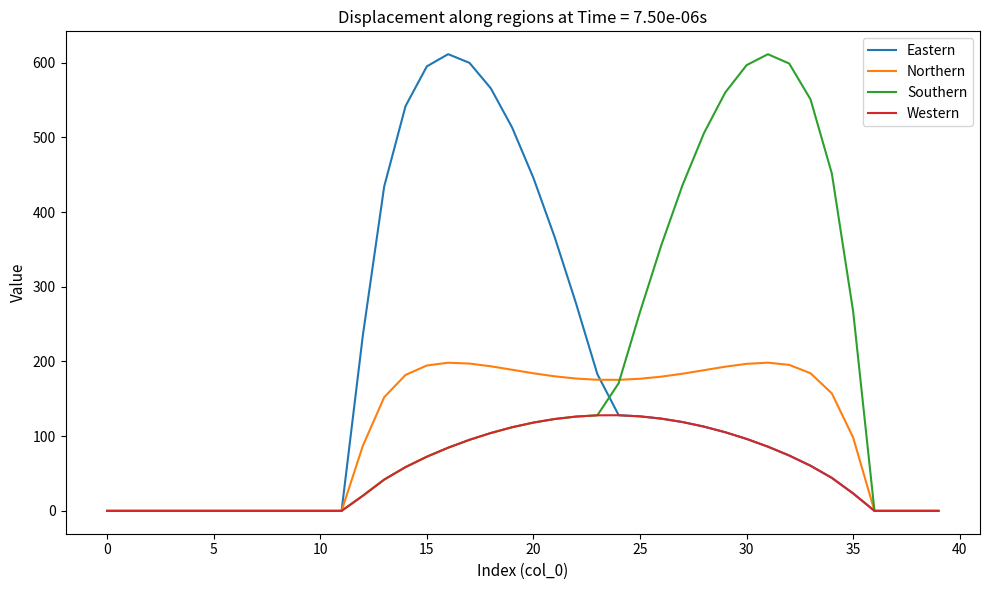

What is the greatest value displayed?

611.3